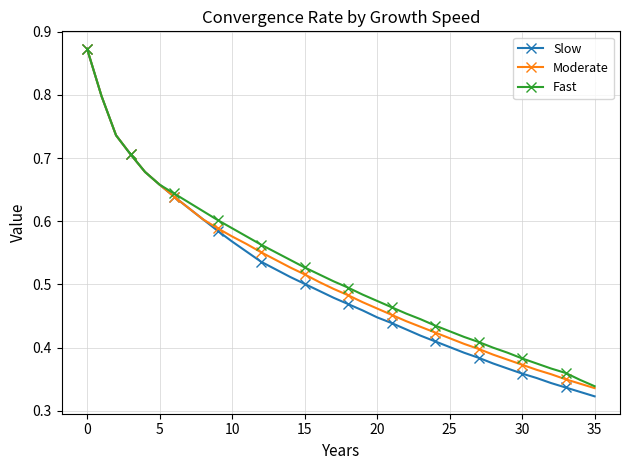

Which series has the widest spread of values?

Slow